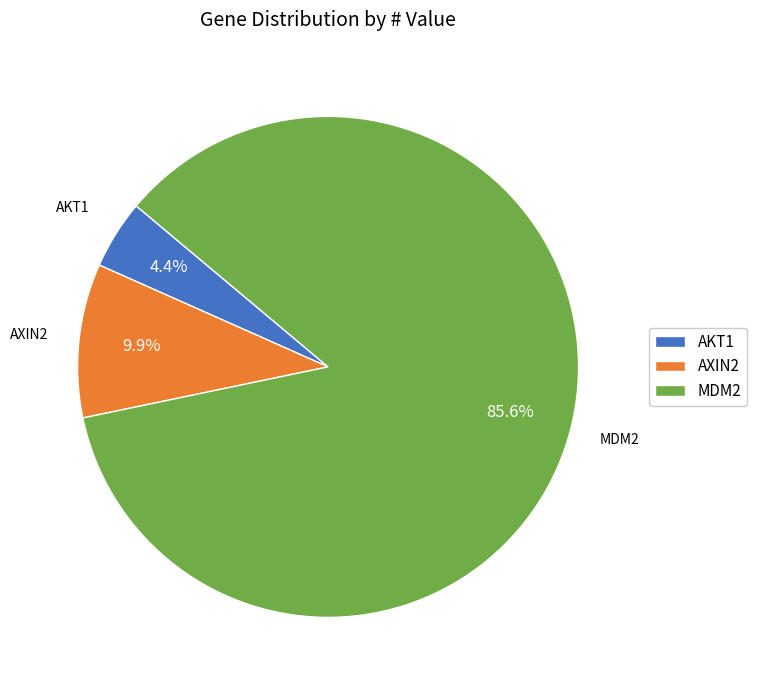

How many segments does this pie chart have?

3